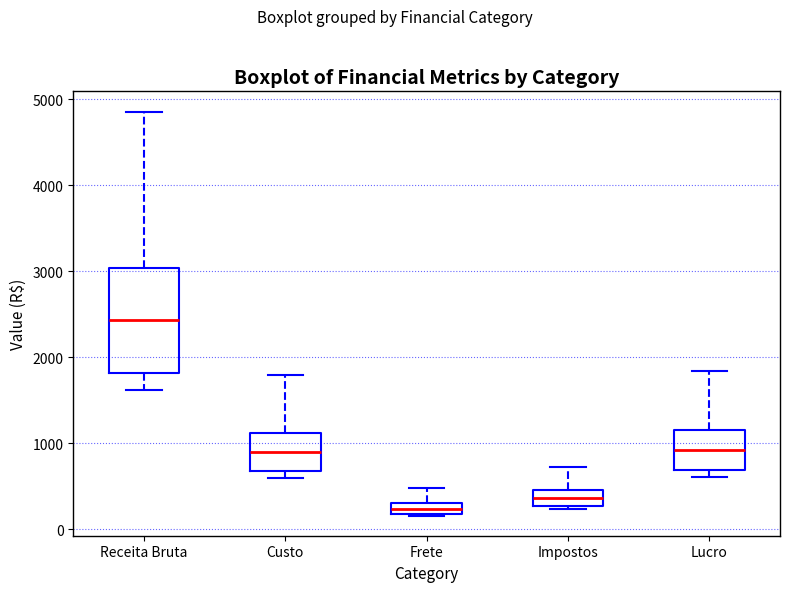

Which box's median line is the lowest?

Frete